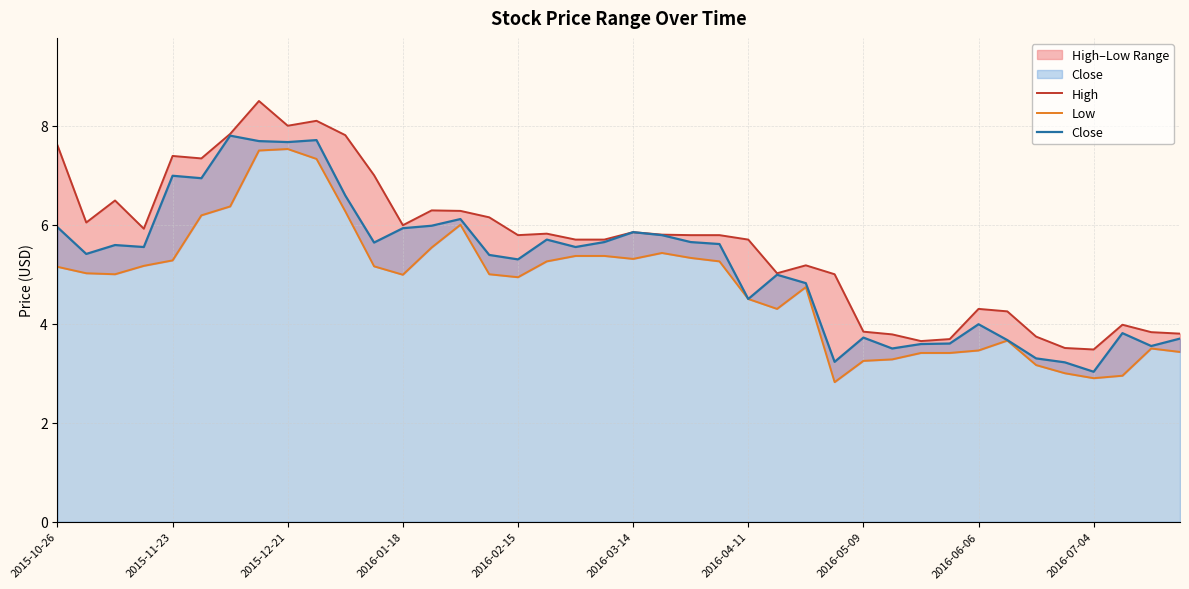

What is the highest value of the High series?

8.5